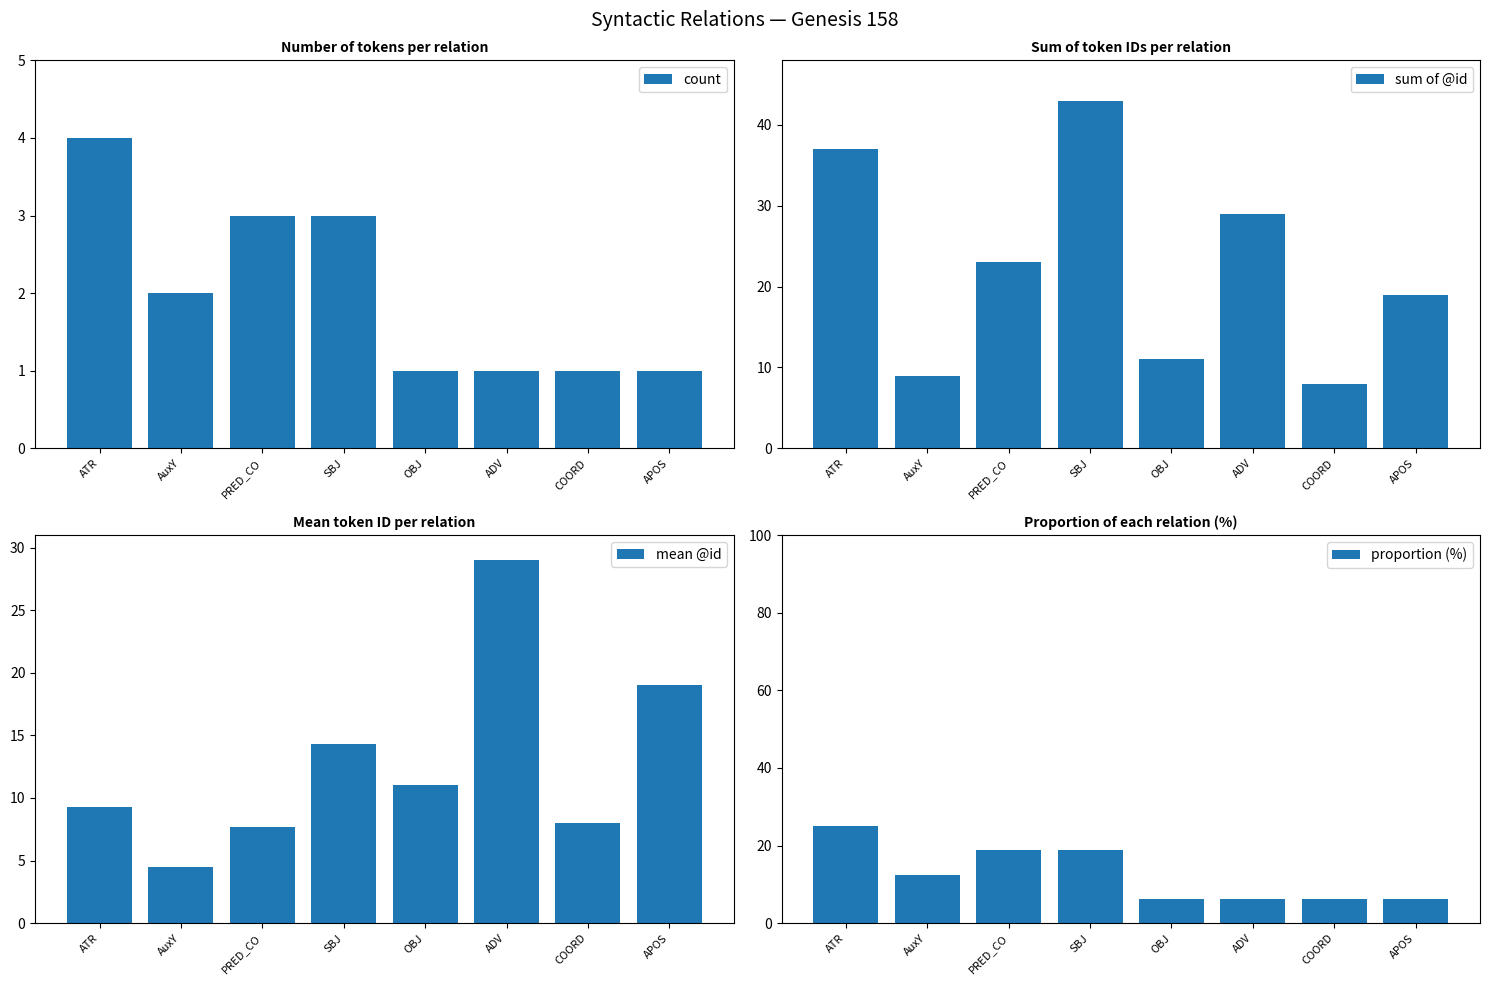

How many values in the sum of @id series are below 23?

4